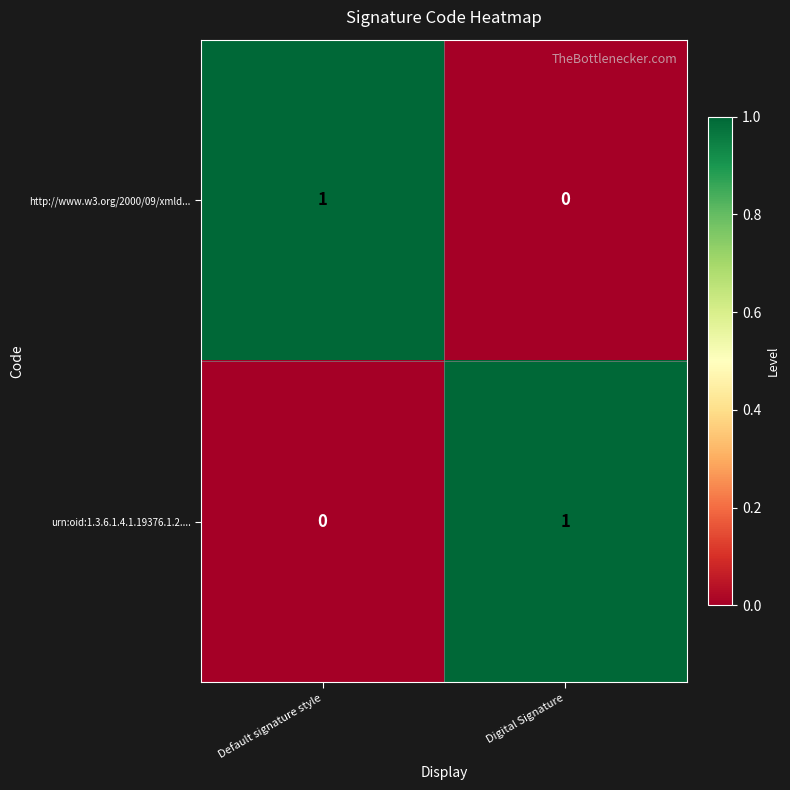

Reading left to right, extract all data points from this chart.

http://www.w3.org/2000/09/xmld...: Default signature style=1	Digital Signature=0
urn:oid:1.3.6.1.4.1.19376.1.2....: Default signature style=0	Digital Signature=1